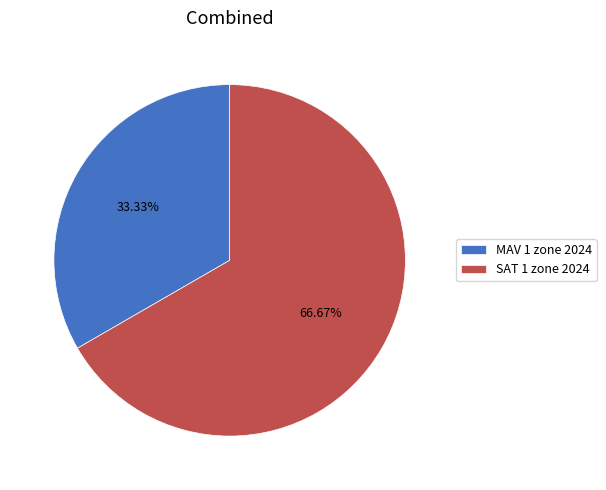

How many slices are in this pie chart?

2